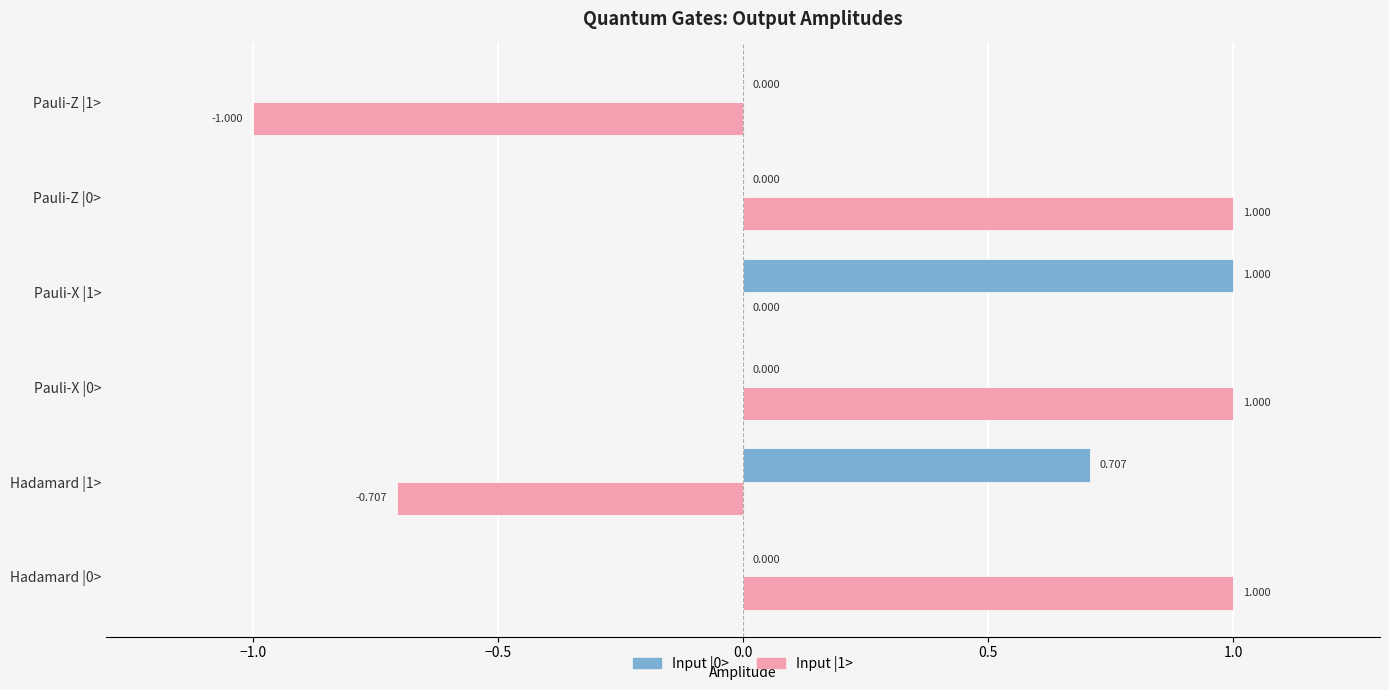

Is the value of Input |0> at Pauli-Z |0> greater than the value of Input |1> at Hadamard |1>?

Yes